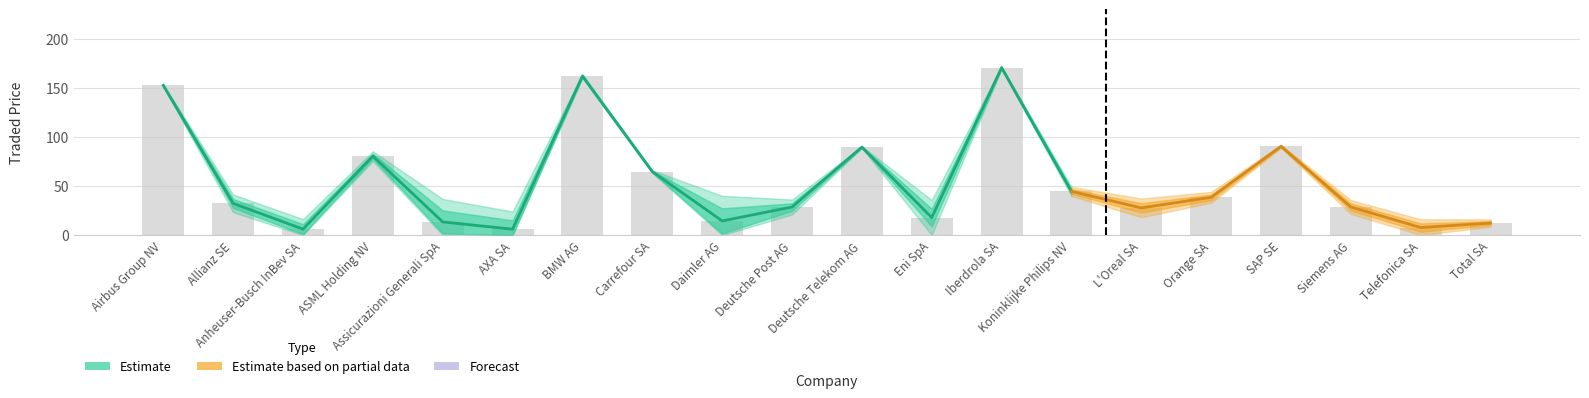

What is the value of the 1st bar from the left?

152.7